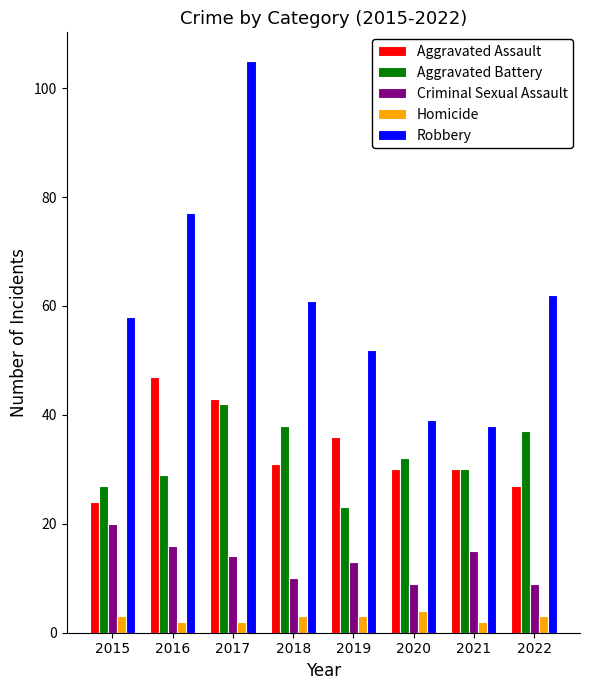

At 2016, list the series in order from smallest to largest.

Homicide, Criminal Sexual Assault, Aggravated Battery, Aggravated Assault, Robbery